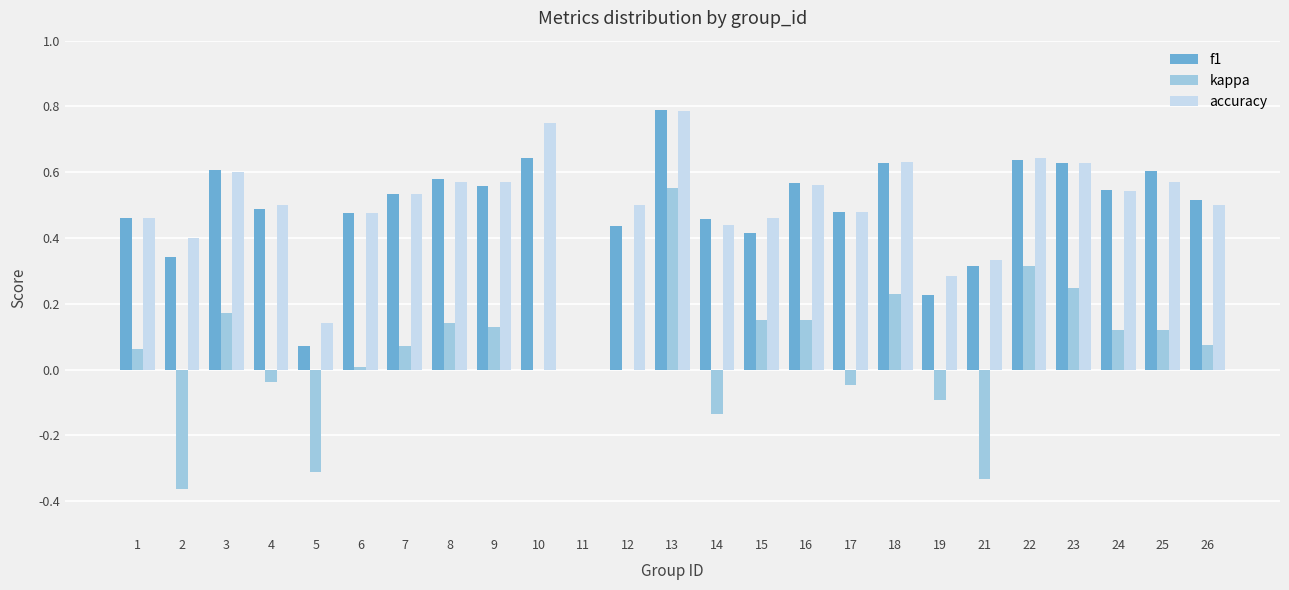

How many groups of bars are there?

25